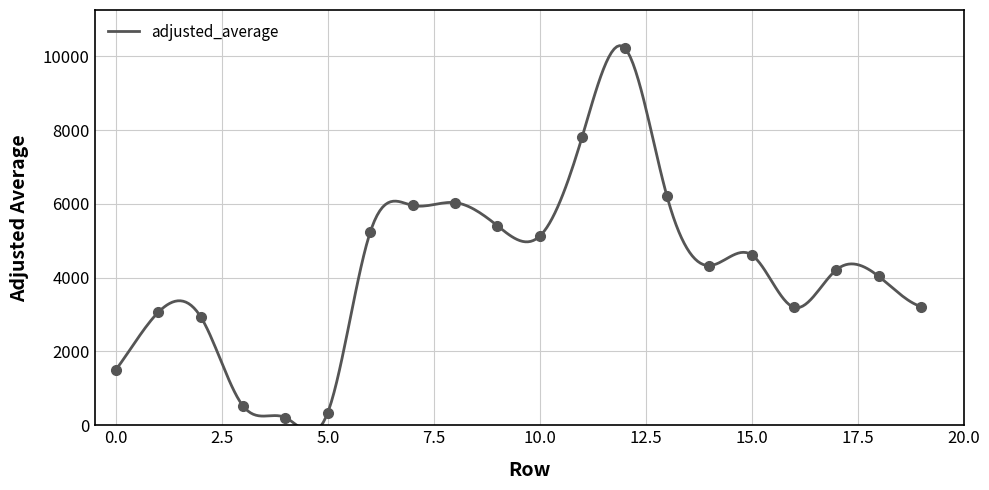

How many values are below 4326?

10